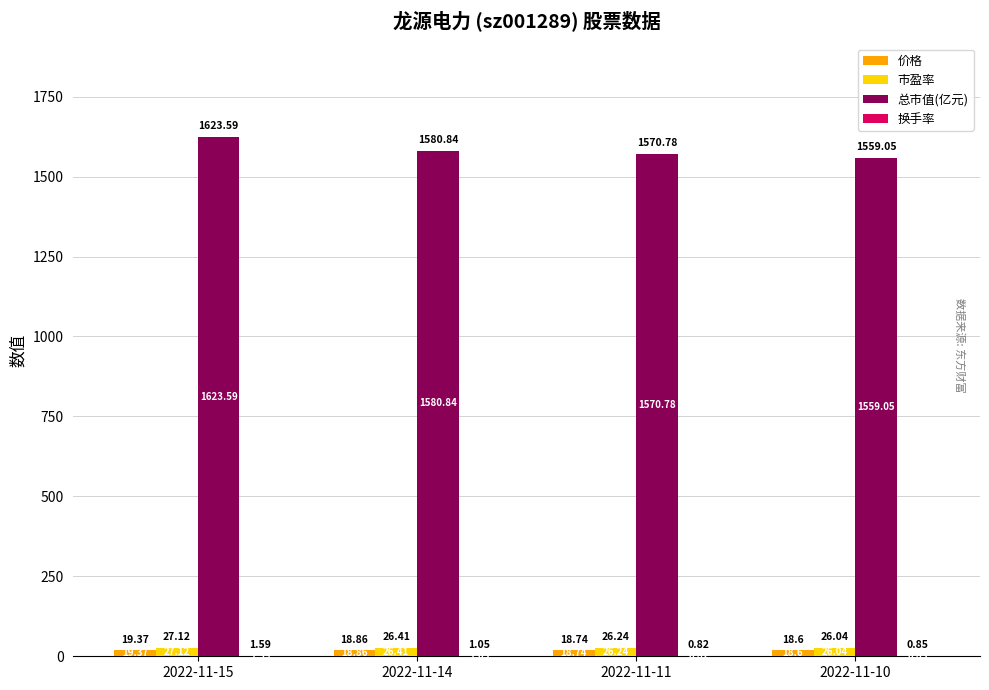

Which series changed the most between 2022-11-15 and 2022-11-11?

总市值(亿元)